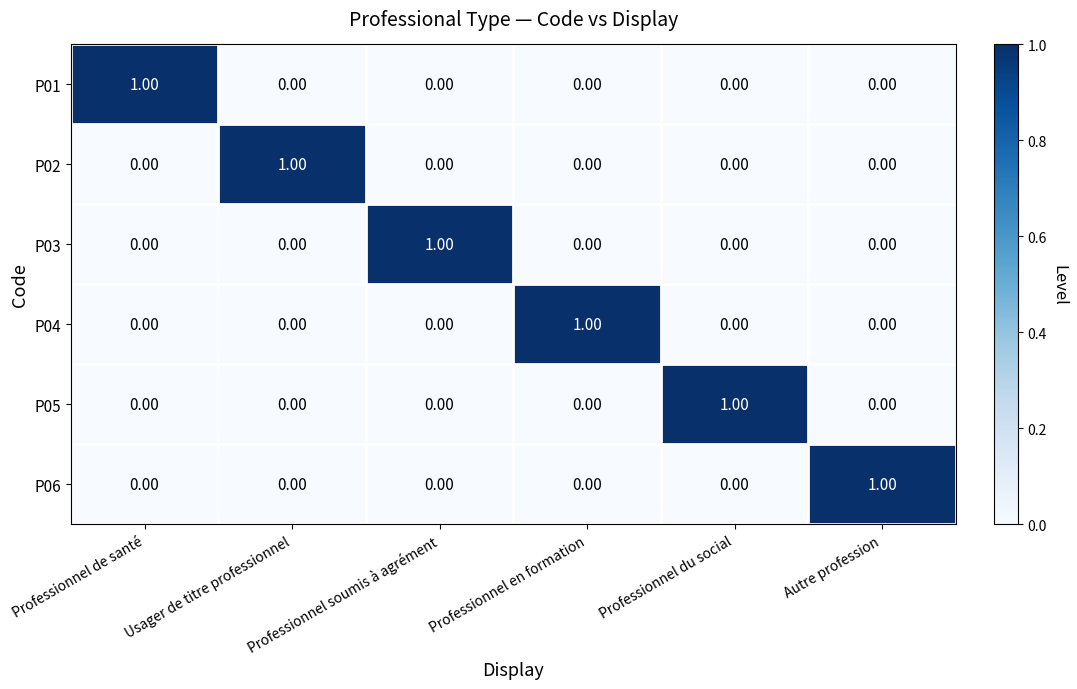

Which category has the highest value in the P06 series?

Autre profession